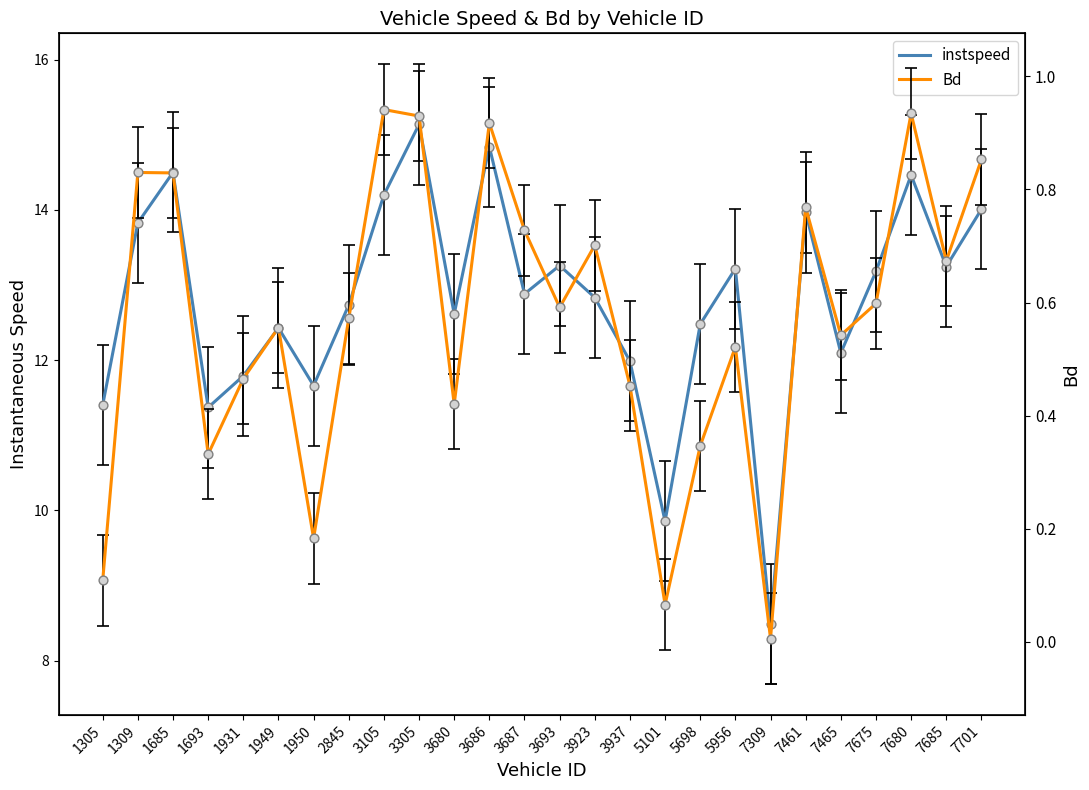

Which series contains the highest Y value?

instspeed